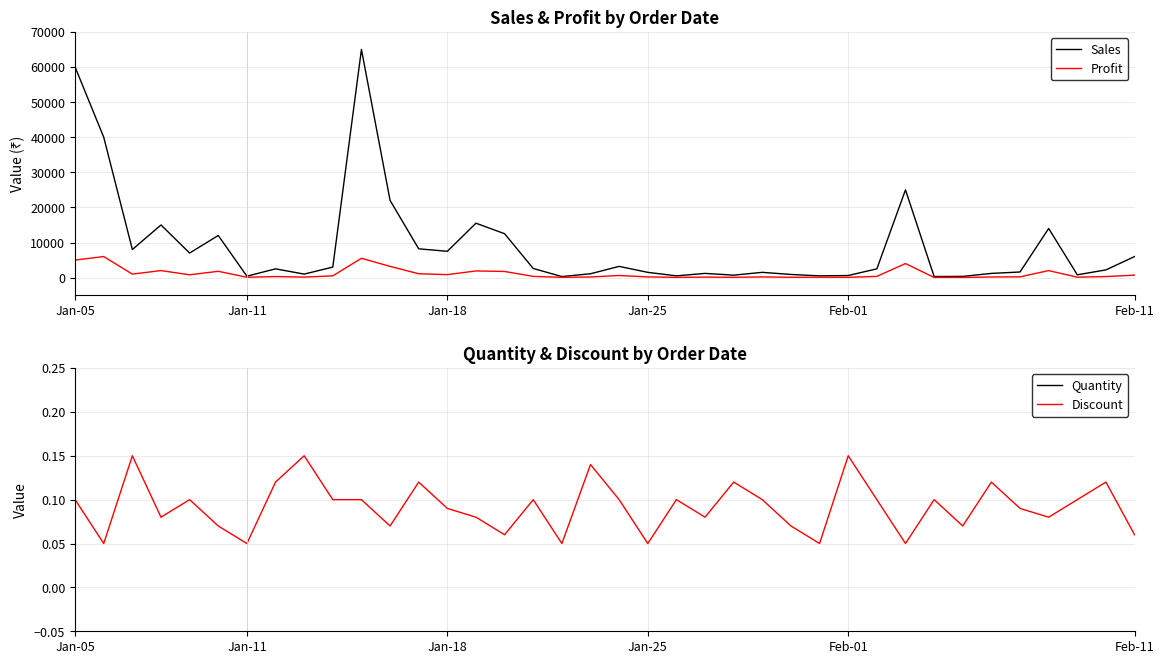

What is the value of the Quantity point at the 17th from the left?

1.0